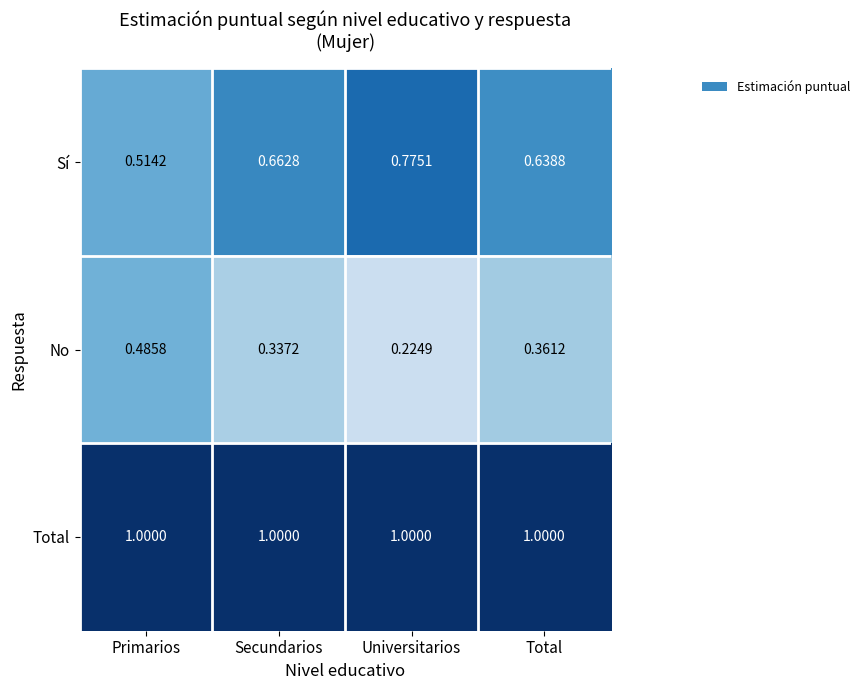

At Universitarios, list the series in order from largest to smallest.

Total, Sí, No